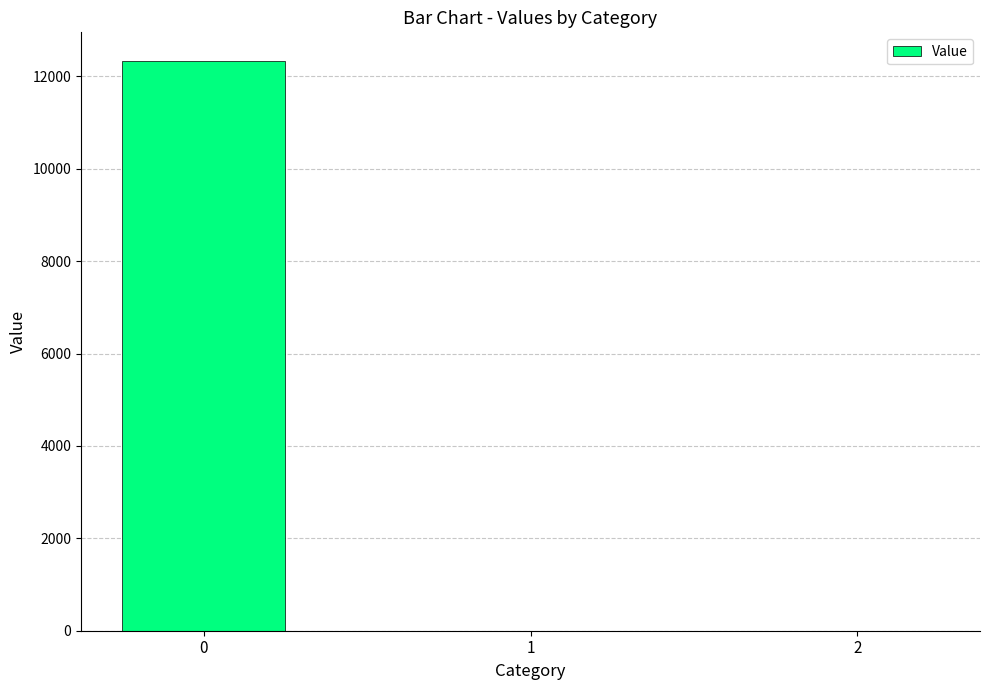

What is the sum of the values at 1 and 0?

12335.1